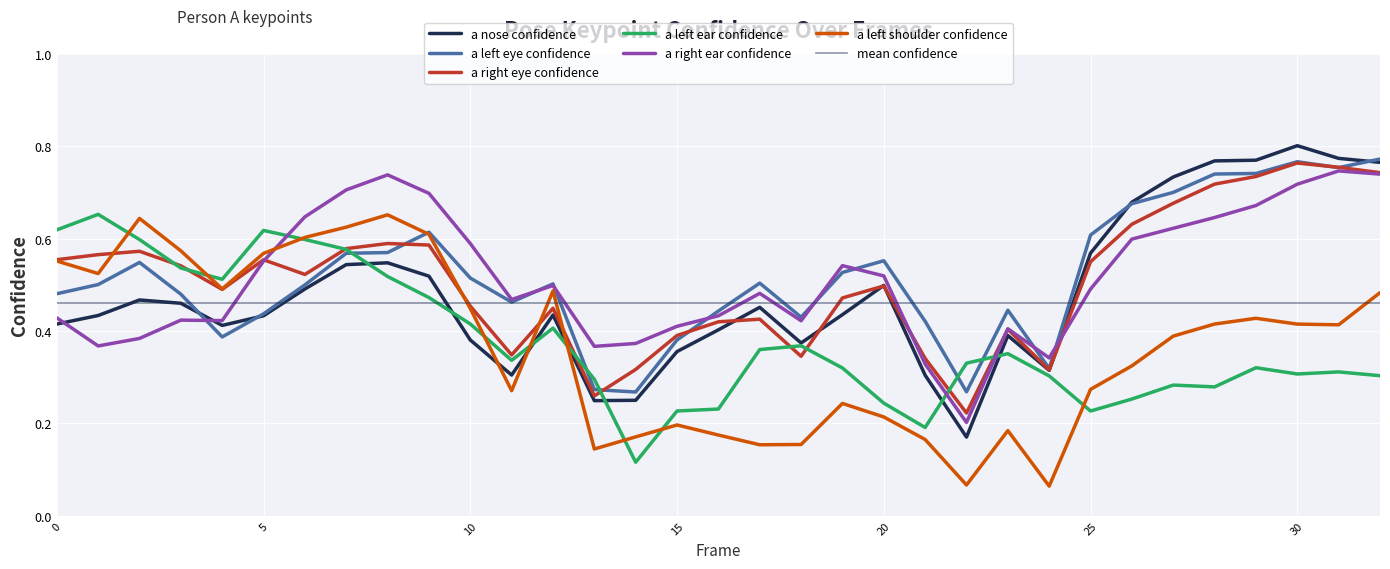

List the labels in order of a_left_ear_confidence value, largest first.

1, 0, 5, 6, 2, 7, 3, 8, 4, 9, 10, 12, 18, 17, 23, 11, 22, 29, 19, 31, 30, 32, 24, 13, 27, 28, 26, 20, 16, 15, 25, 21, 14